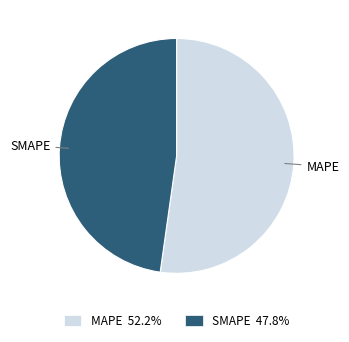

Which has a higher value, SMAPE or MAPE?

MAPE